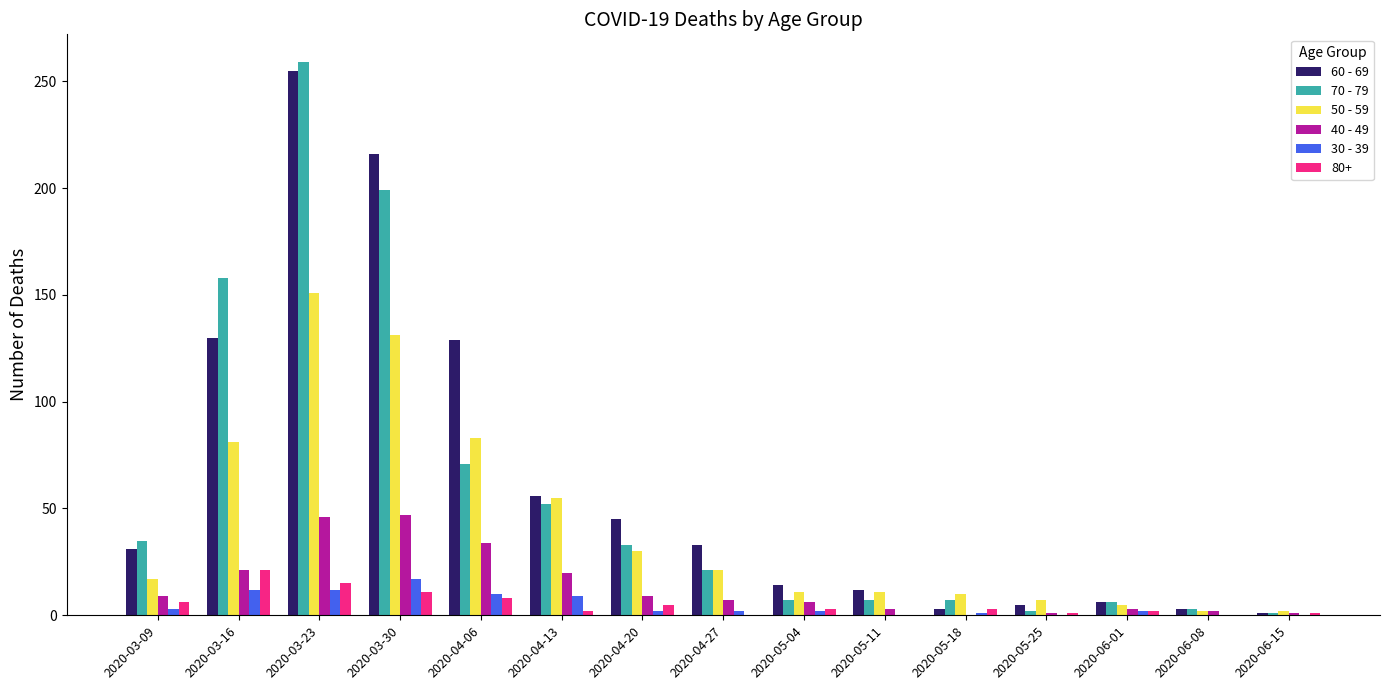

Are the bars horizontal?

No